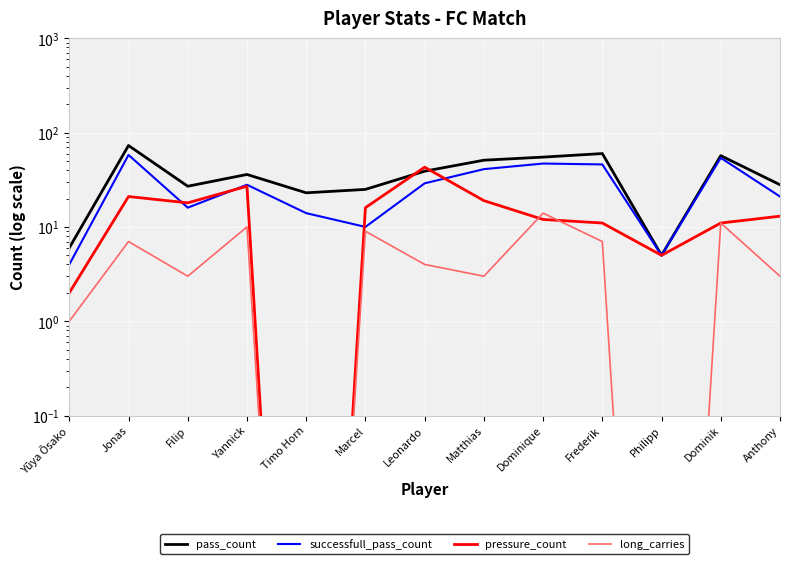

What is the difference between the pass_count values at Yūya Ōsako and Philipp?

1.0